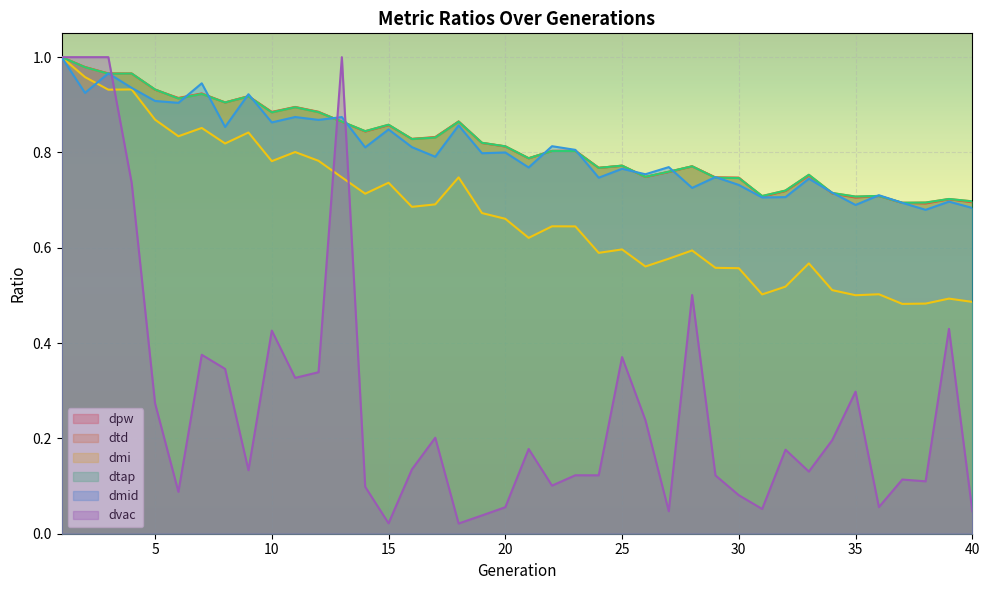

At which label is dmid closest to 0?

38